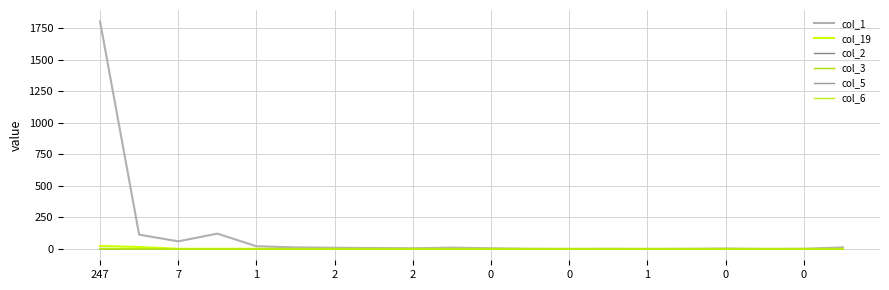

True or false: col_19 and col_5 intersect in this chart.

False